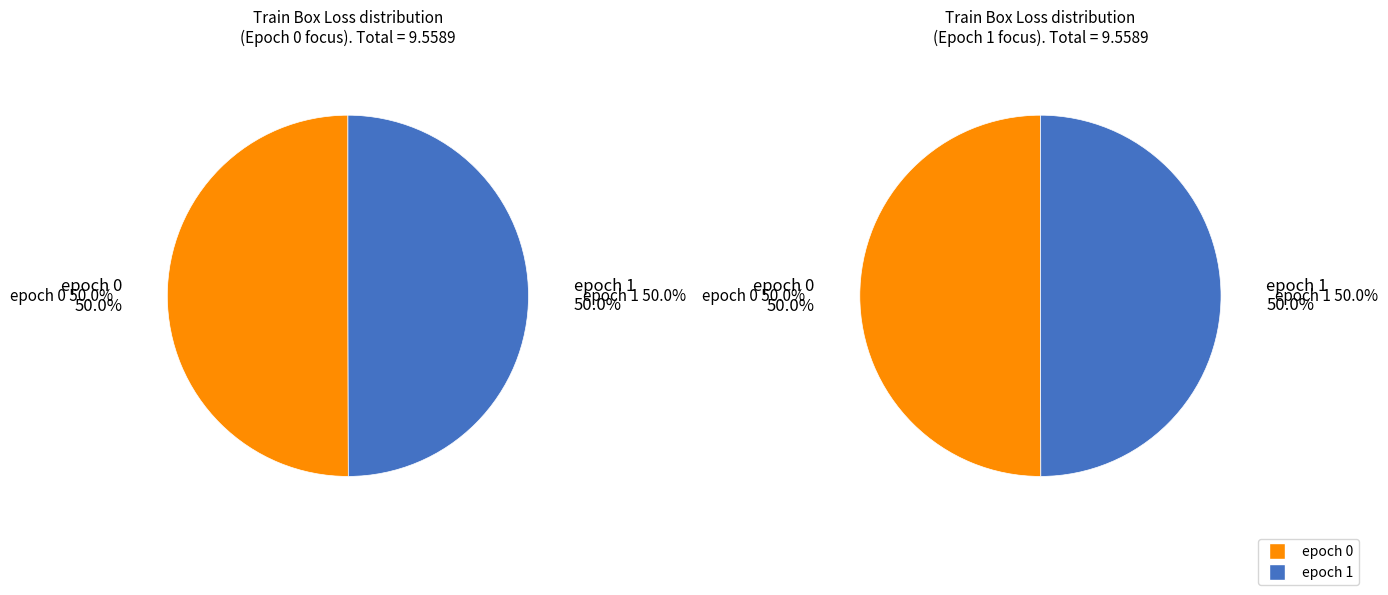

How many slices are in this pie chart?

2